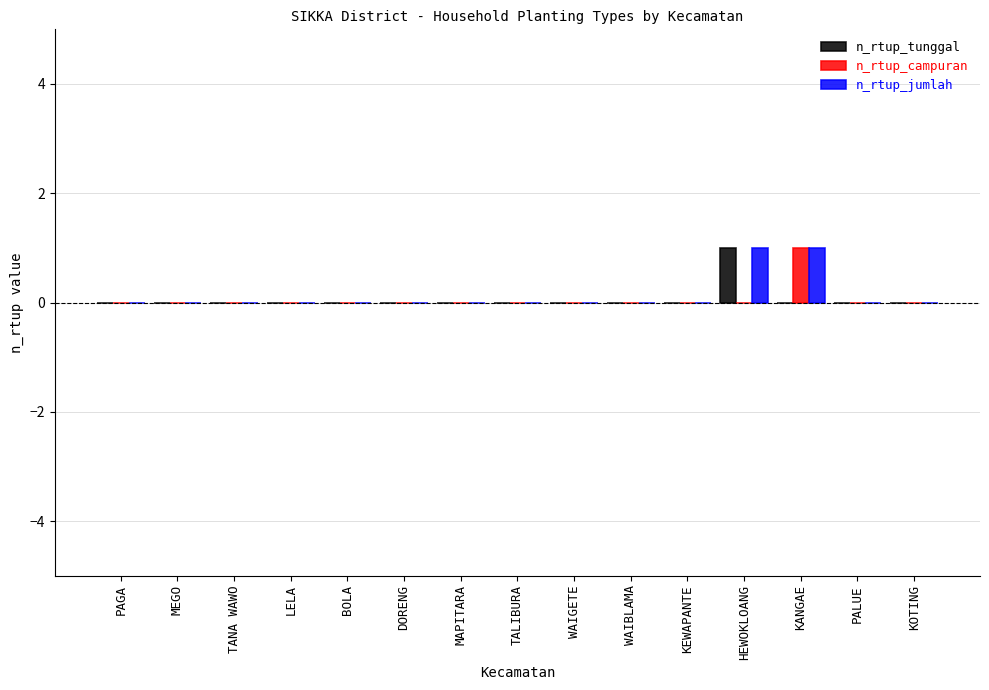

Is it true that n_rtup_jumlah equals -1 at MEGO?

False